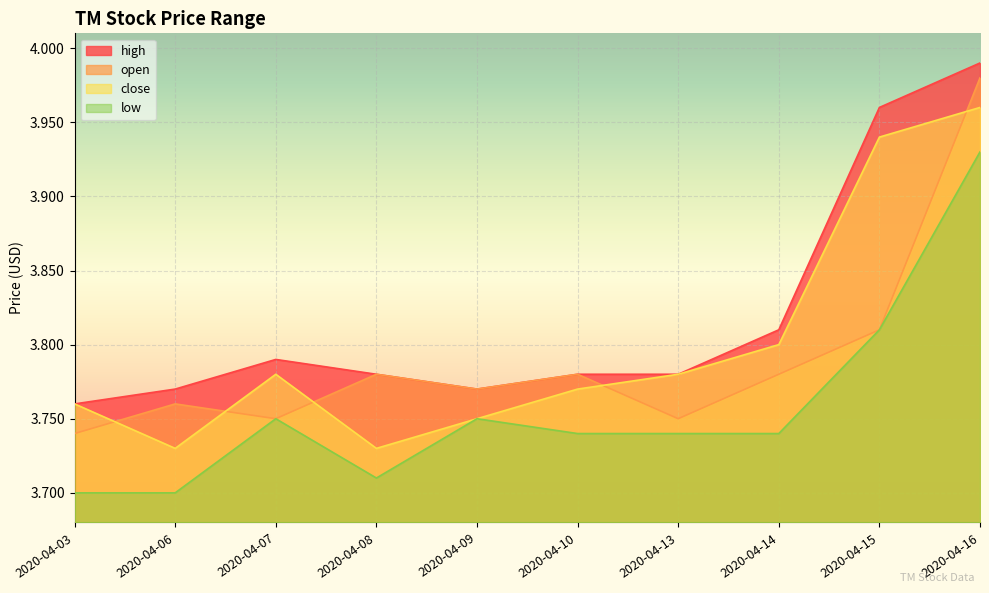

What is the average value of the open series?

3.8